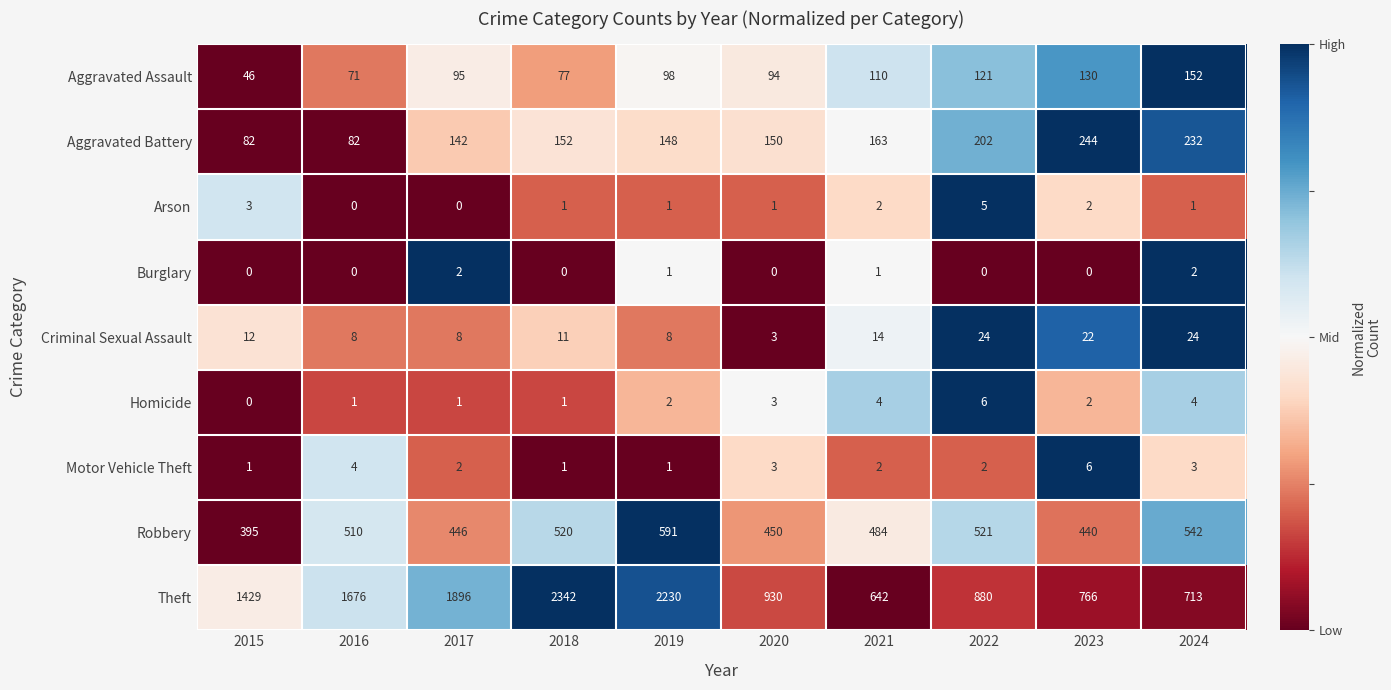

What is the total value across all series at 2017?

2592